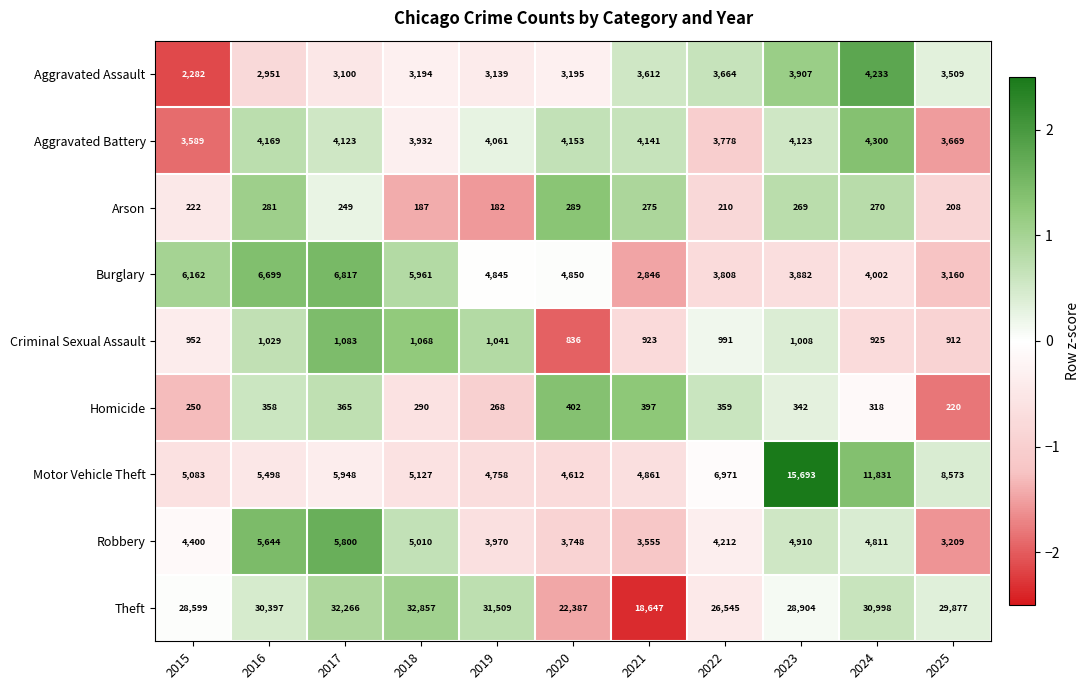

How many data points in Robbery are less than 4400?

5